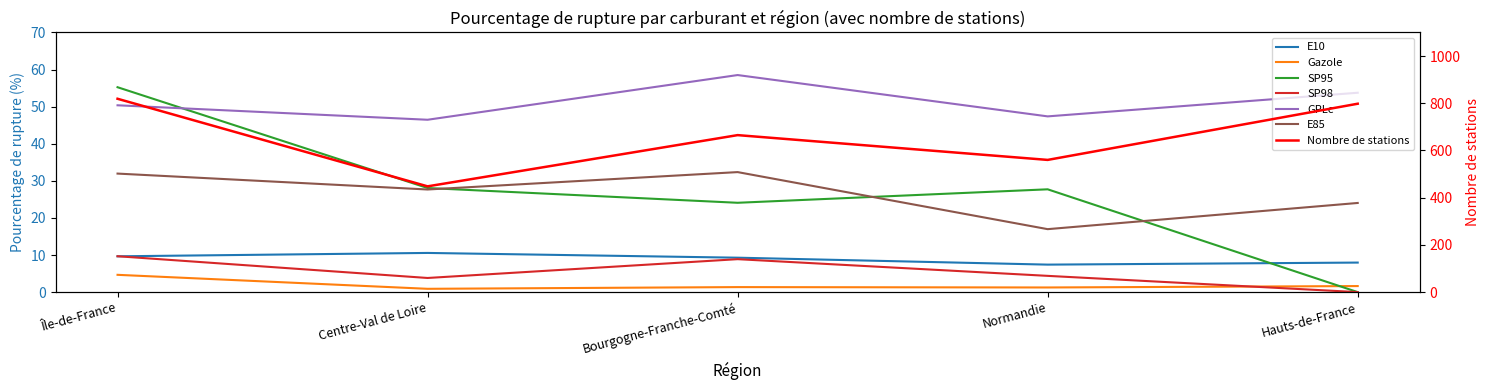

Which series has the largest range (max minus min)?

SP95